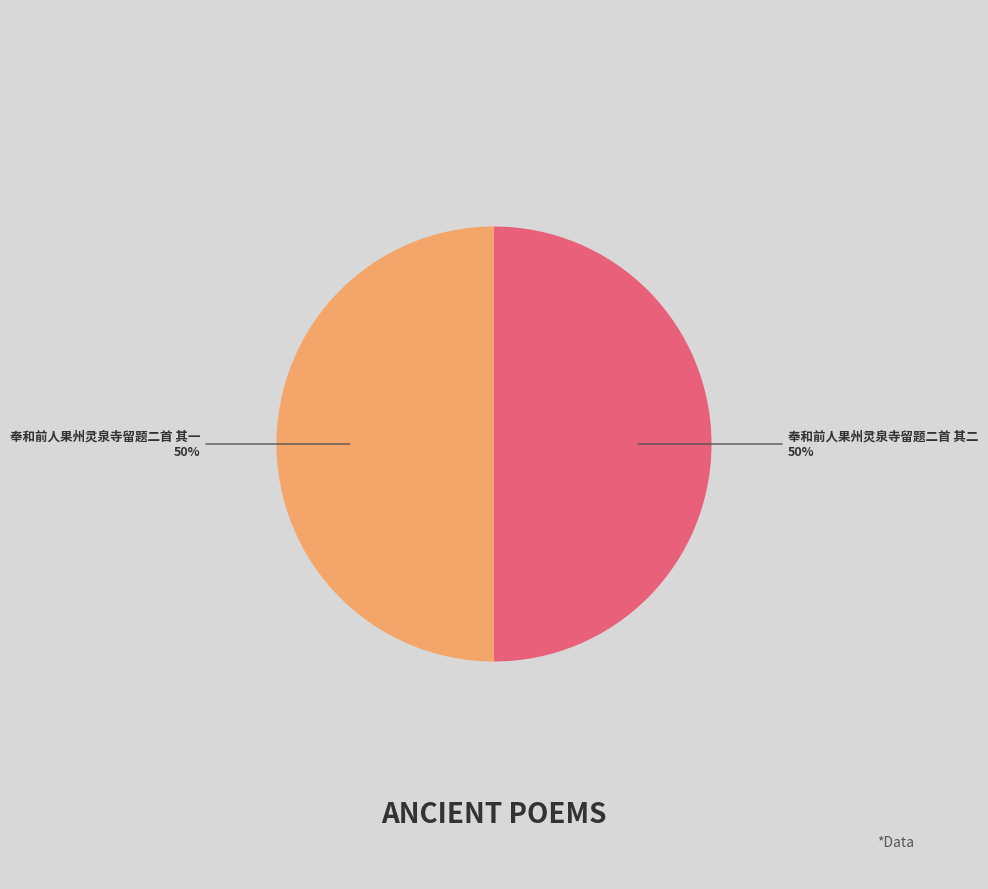

What is the ratio of the value at 奉和前人果州灵泉寺留题二首 其一 to the value at 奉和前人果州灵泉寺留题二首 其二?

1.0